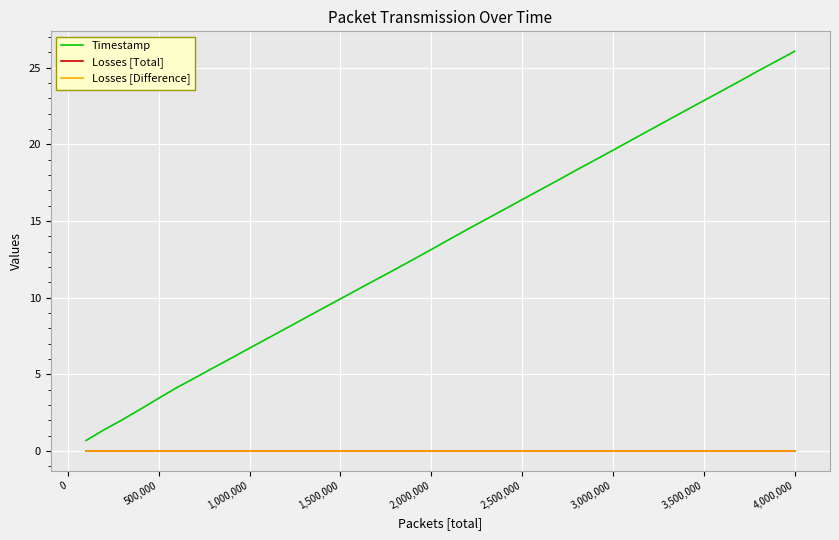

Reading left to right, list all the values displayed in this chart.

Timestamp: 0.7	1.4	2.0	2.7	3.4	4.1	4.8	5.4	6.1	6.7	7.4	8.0	8.6	9.3	9.9	10.6	11.2	11.8	12.5	13.1	13.8	14.5	15.1	15.7	16.4	17.0	17.7	18.3	19.0	19.6	20.3	20.9	21.6	22.2	22.8	23.5	24.1	24.8	25.4	26.1
Losses [Total]: 0.0	0.0	0.0	0.0	0.0	0.0	0.0	0.0	0.0	0.0	0.0	0.0	0.0	0.0	0.0	0.0	0.0	0.0	0.0	0.0	0.0	0.0	0.0	0.0	0.0	0.0	0.0	0.0	0.0	0.0	0.0	0.0	0.0	0.0	0.0	0.0	0.0	0.0	0.0	0.0
Losses [Difference]: 0.0	0.0	0.0	0.0	0.0	0.0	0.0	0.0	0.0	0.0	0.0	0.0	0.0	0.0	0.0	0.0	0.0	0.0	0.0	0.0	0.0	0.0	0.0	0.0	0.0	0.0	0.0	0.0	0.0	0.0	0.0	0.0	0.0	0.0	0.0	0.0	0.0	0.0	0.0	0.0